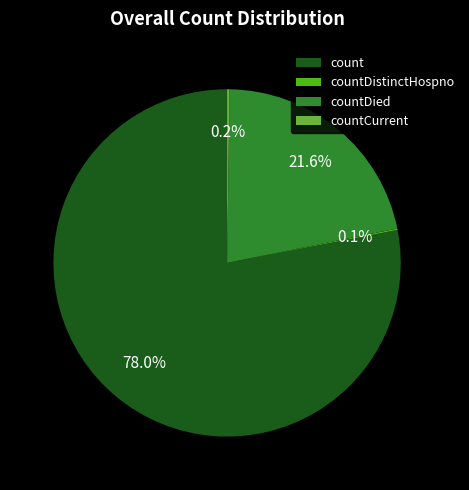

Do count and countDied together represent more than half of the pie?

Yes